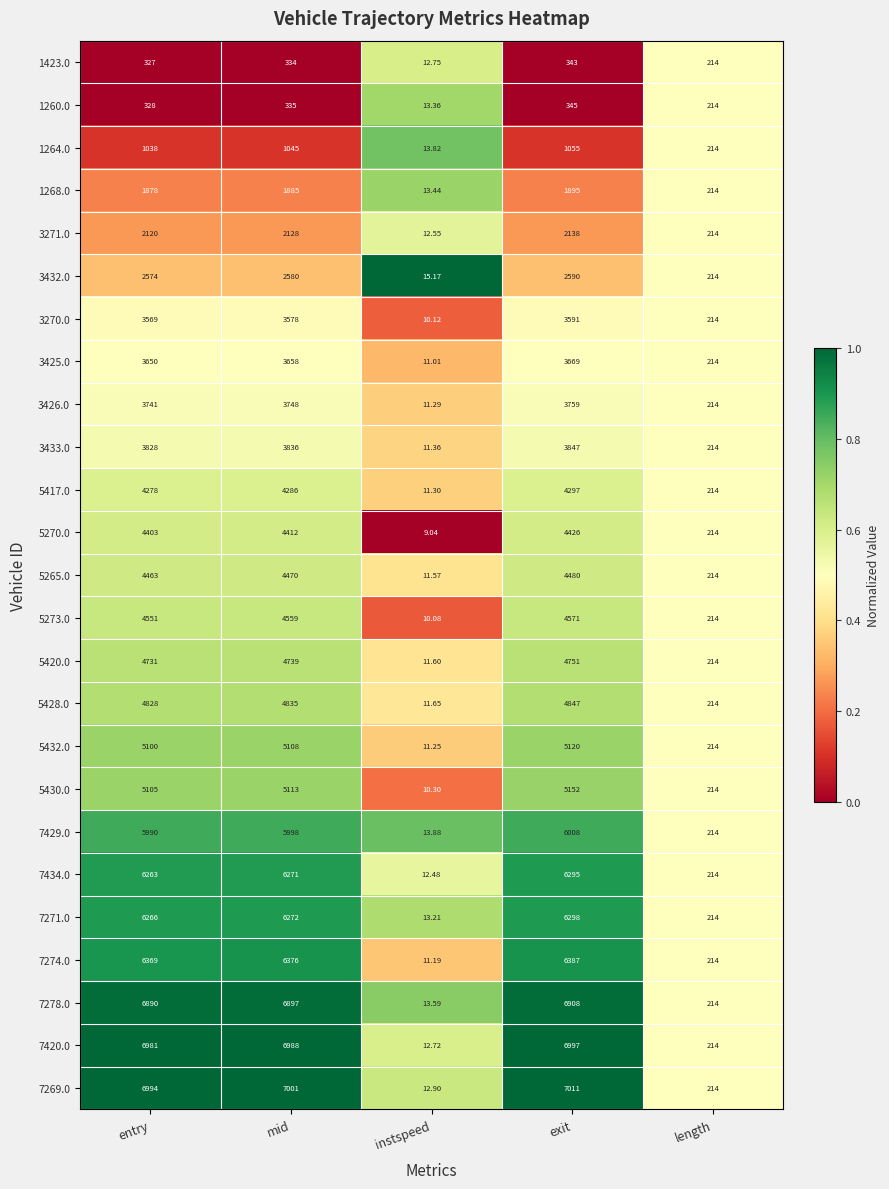

List the labels in order of 1268.0 value, smallest first.

instspeed, length, entry, mid, exit